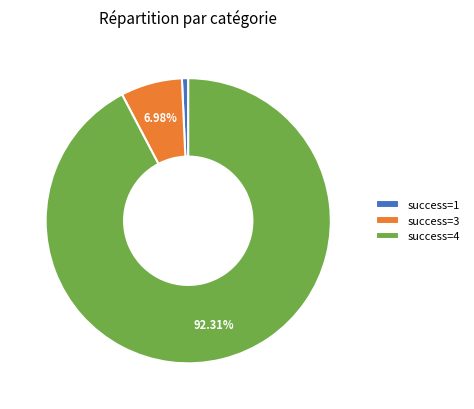

Do success=4 and success=3 together represent more than half of the pie?

Yes